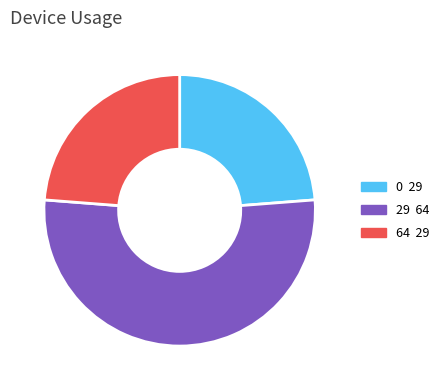

What is the largest slice in the pie chart?

29